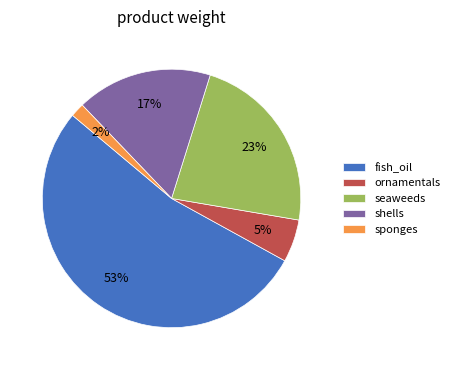

Does fish_oil represent more than half of the total?

Yes